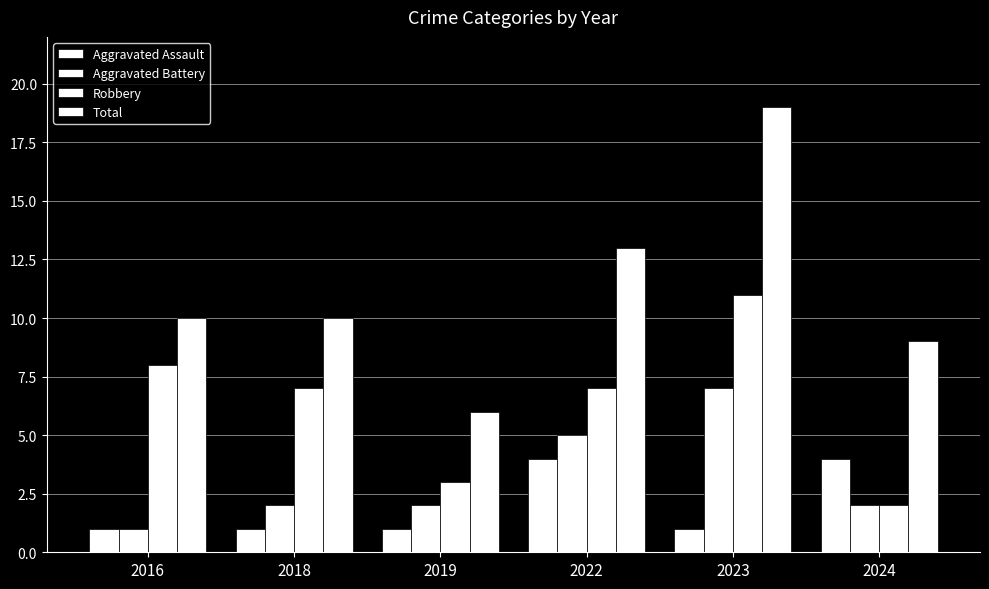

What is the value of the Robbery bar at the 2nd from the left?

7